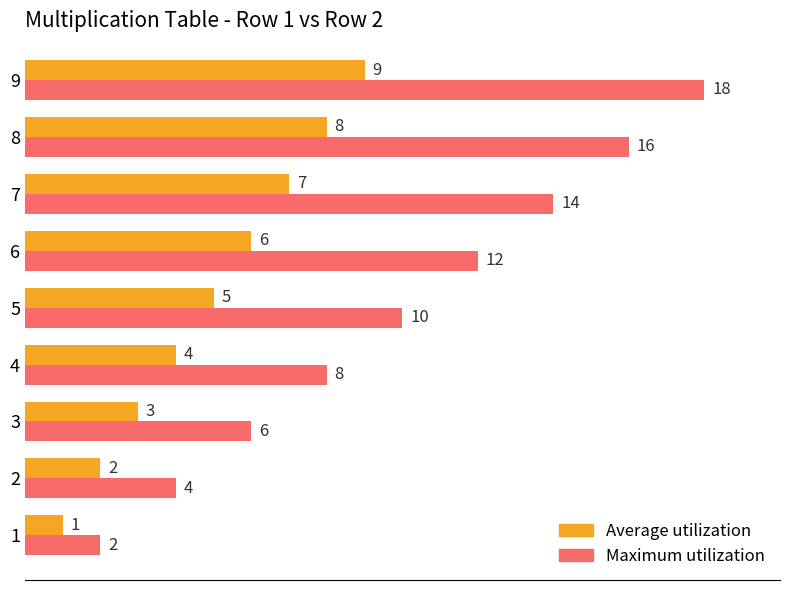

Read the Average utilization value at 8.

8